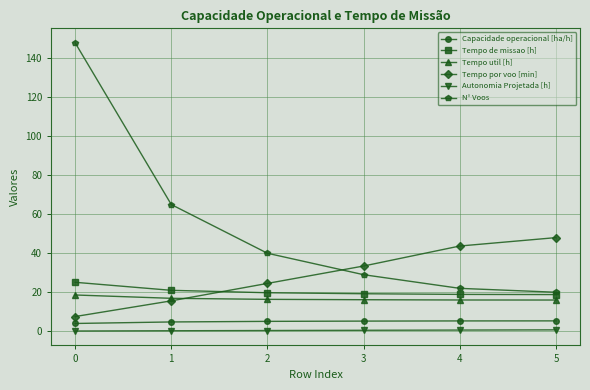

Which series has the largest total across all categories?

N° Voos